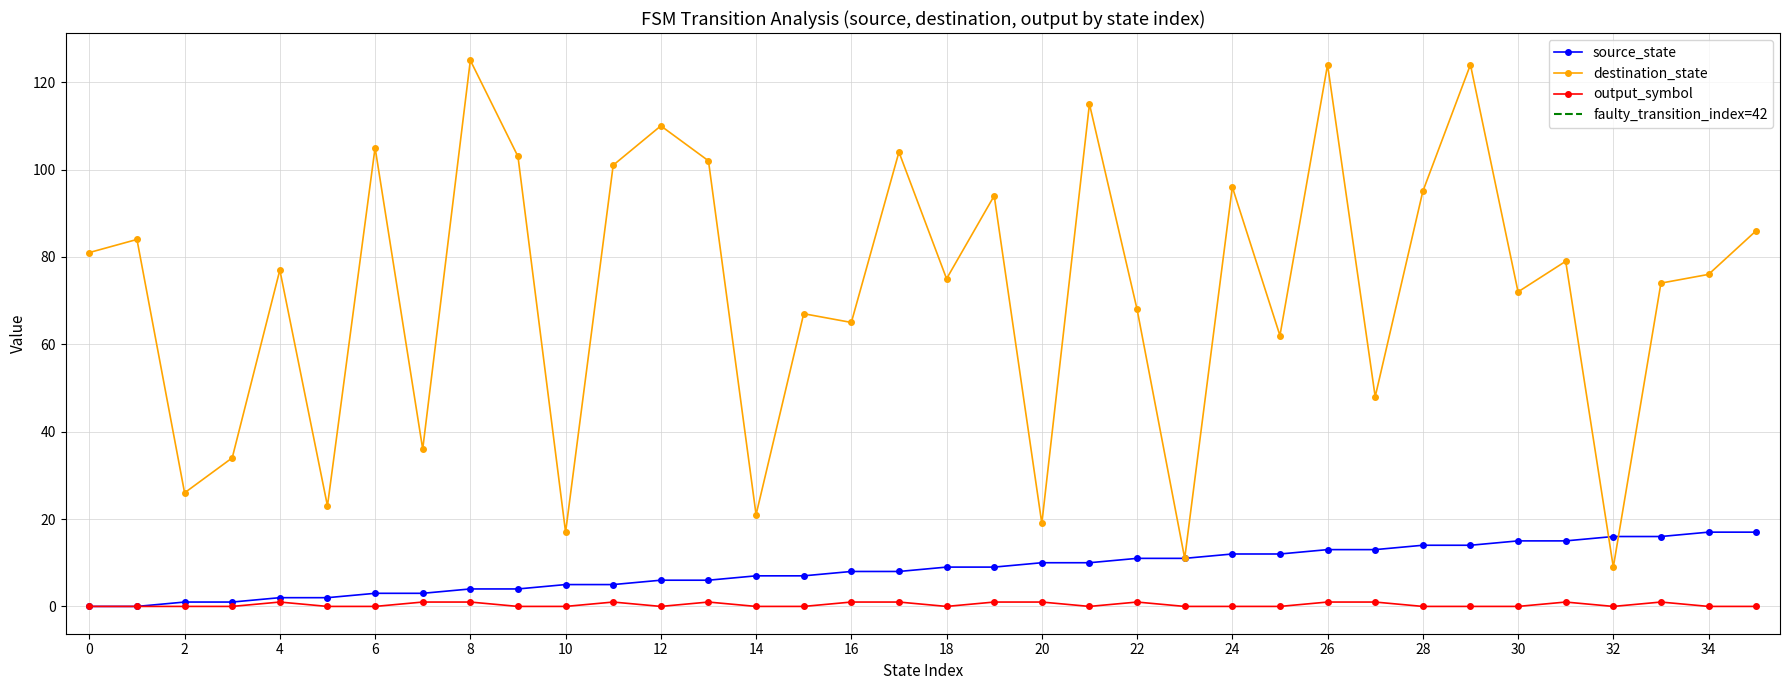

Count the number of categories in the chart.

36